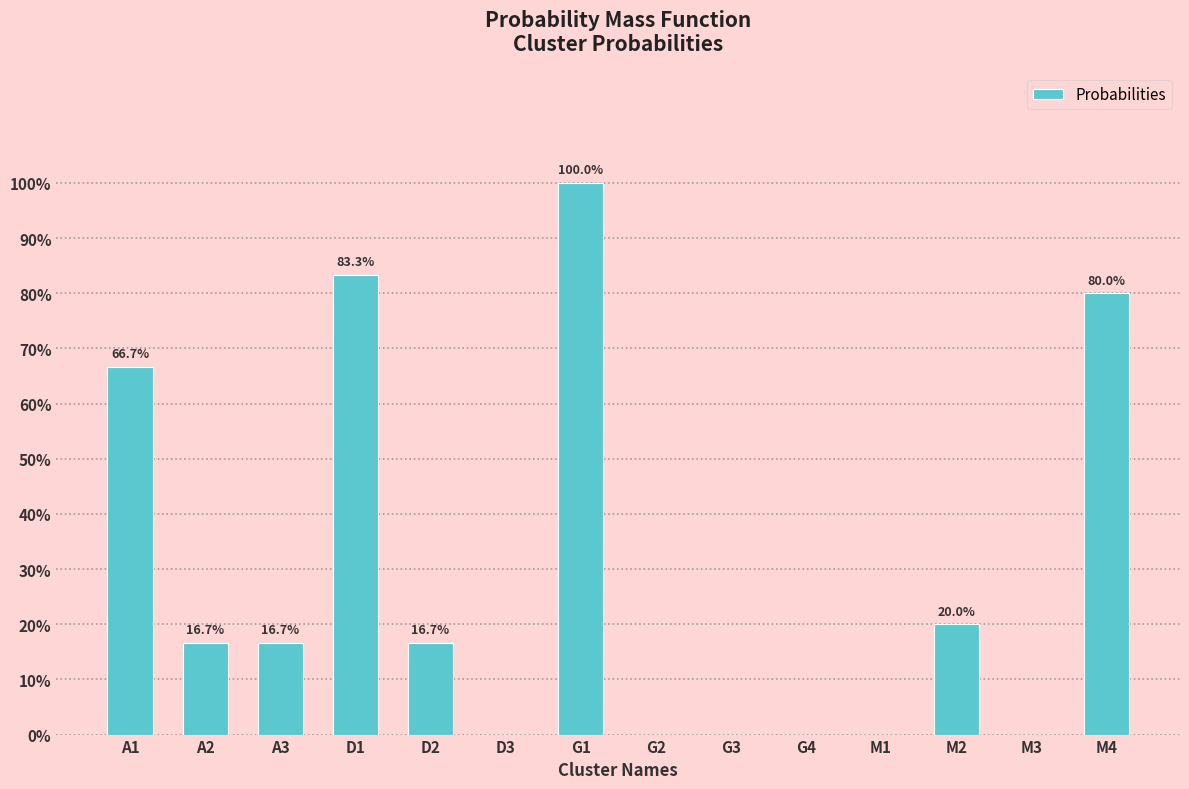

Are the bars horizontal?

No